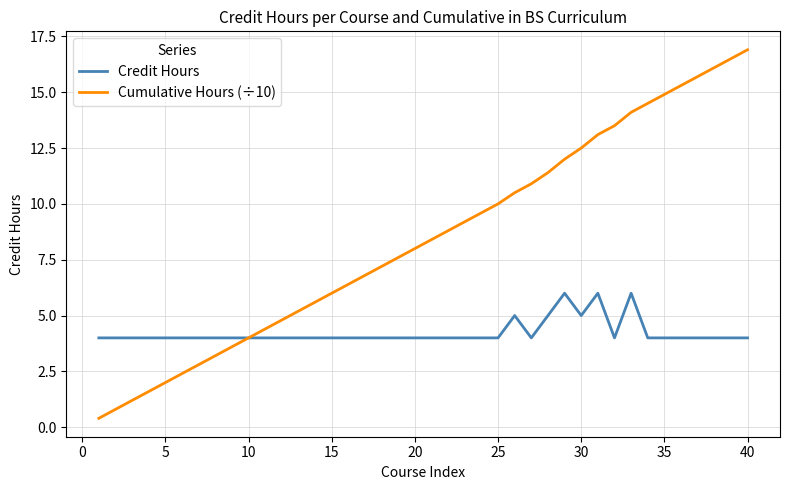

Which series has the largest total across all categories?

Cumulative Hours (÷10)